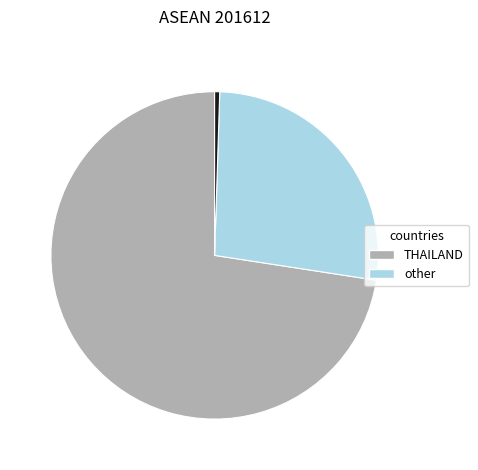

Is there any slice that represents more than half of the pie?

Yes